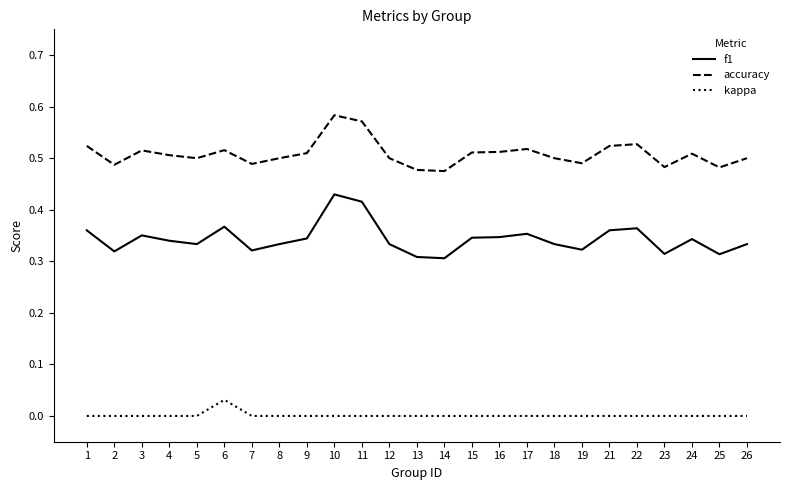

What is the total value across all series at 23?

0.8